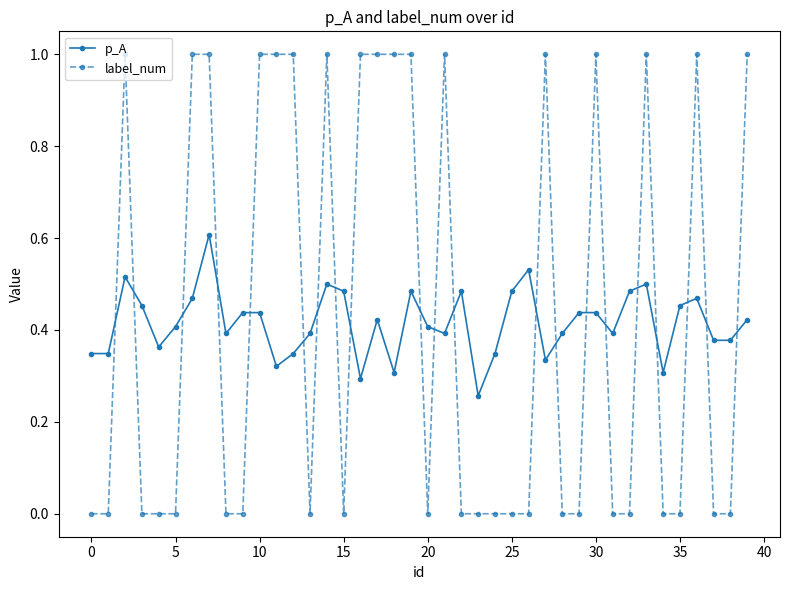

How many distinct data groups are displayed?

2